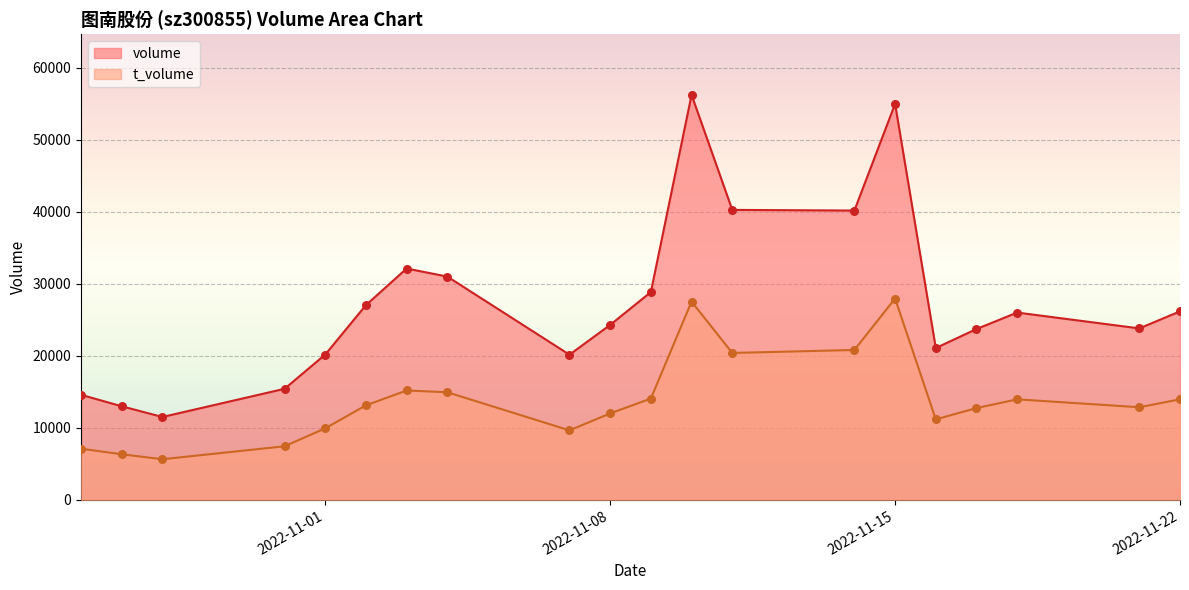

At which category is the sum across all series the highest?

2022-11-10